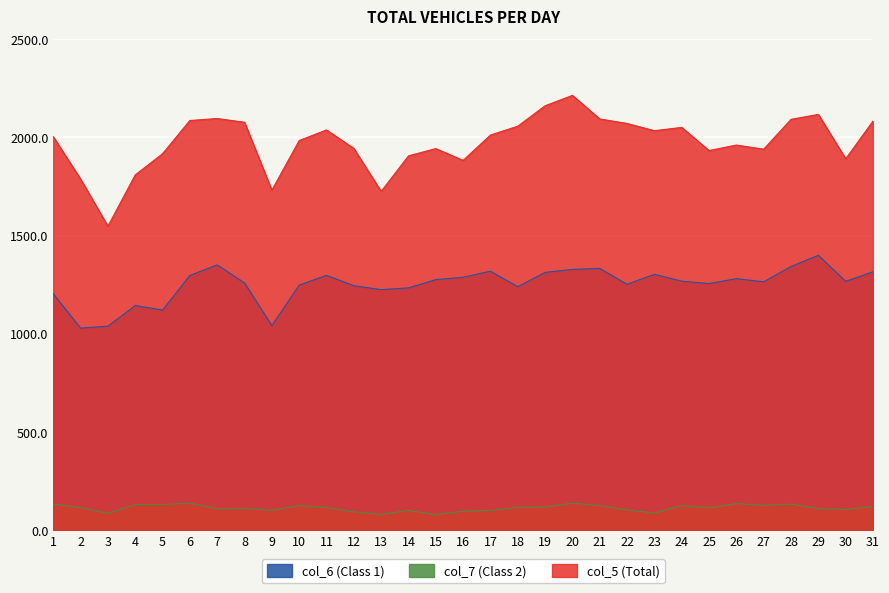

True or false: col_6 (Class 1) and col_5 (Total) intersect in this chart.

False